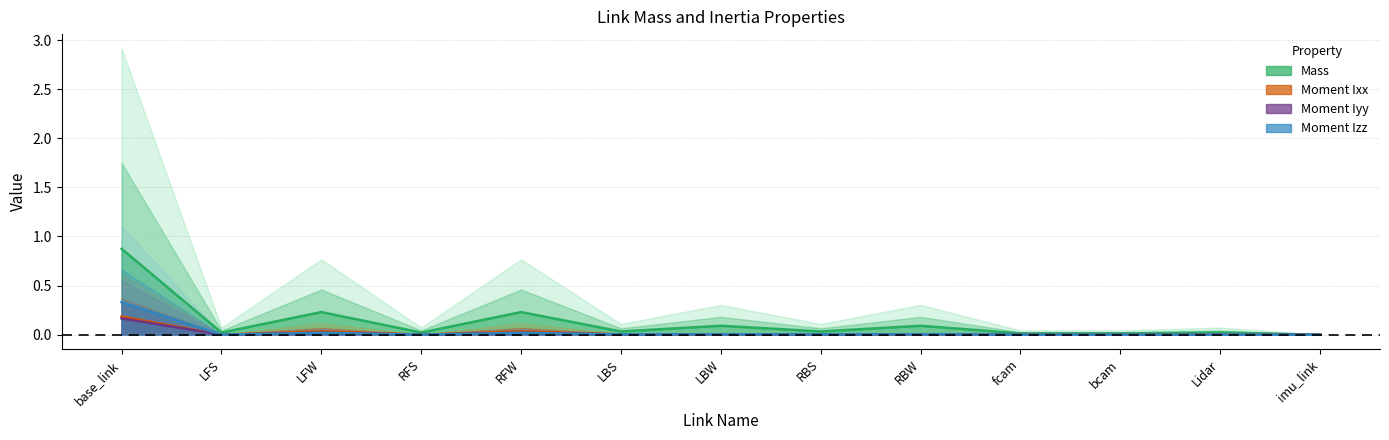

Count the number of data series in this chart.

4